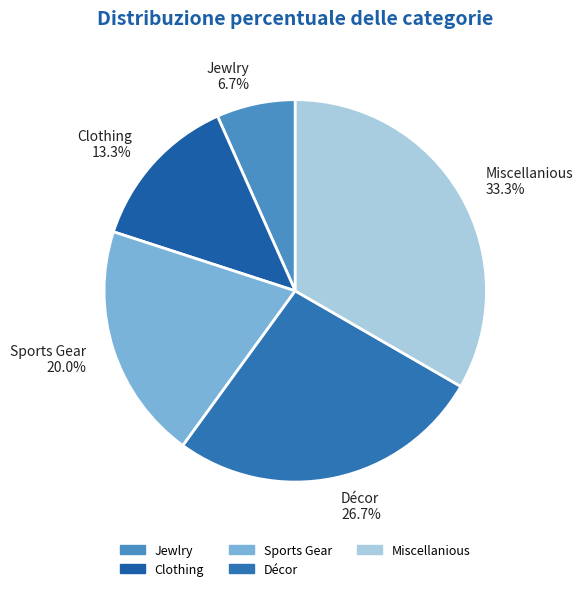

True or false: Clothing accounts for 1% of the total.

False